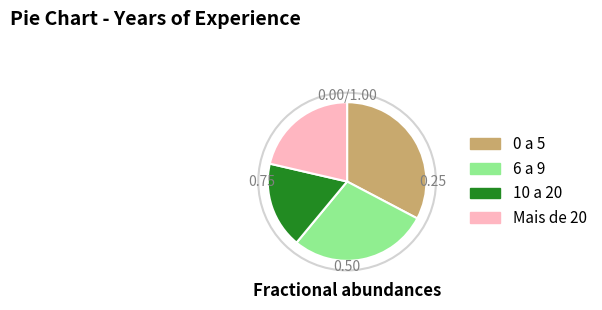

Approximately how many times larger is the value at 0 a 5 compared to 6 a 9?

1.2